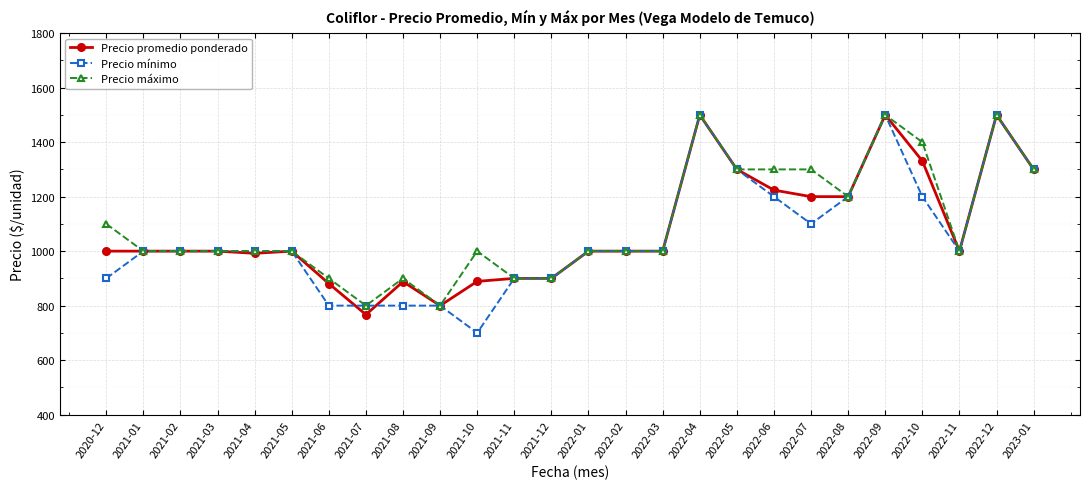

True or false: Precio mínimo has more than 2 points higher than both neighbors.

True